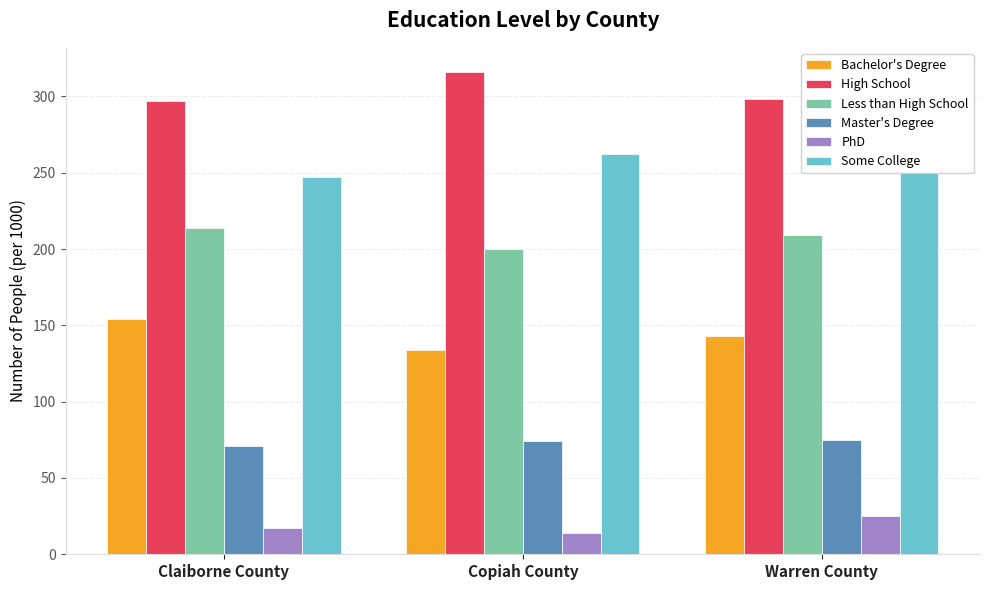

Is the value of PhD at Warren County greater than the value of Less than High School at Copiah County?

No